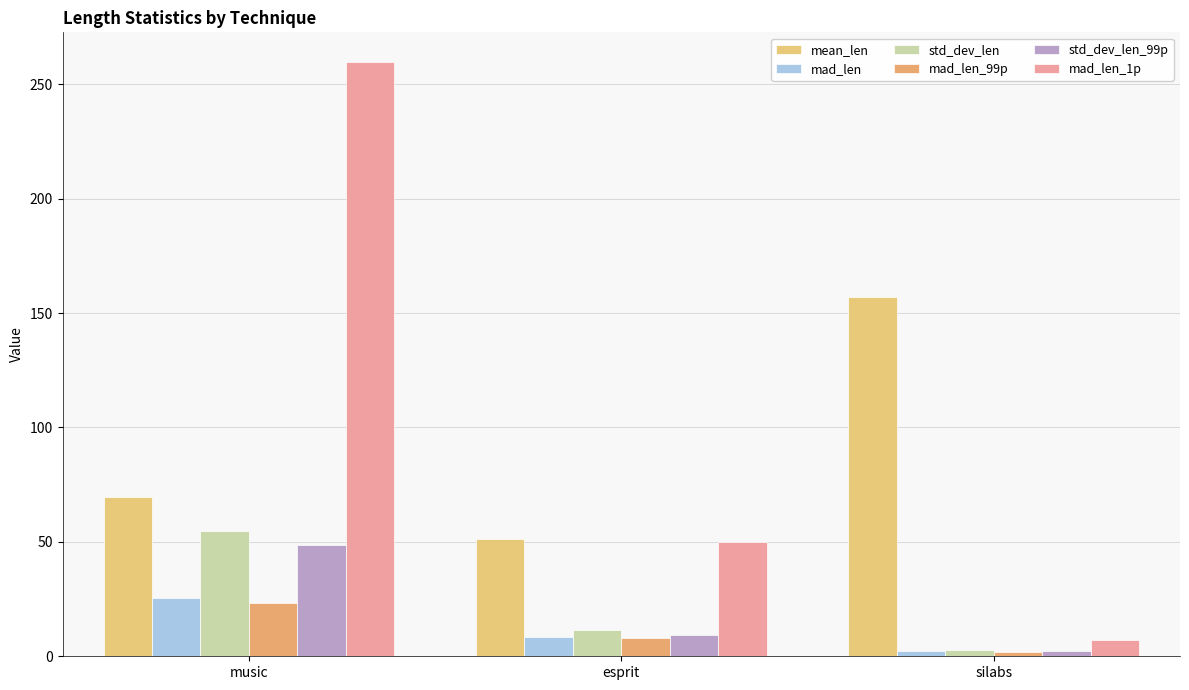

What are all the series names shown in the legend?

mean_len, mad_len, std_dev_len, mad_len_99p, std_dev_len_99p, mad_len_1p